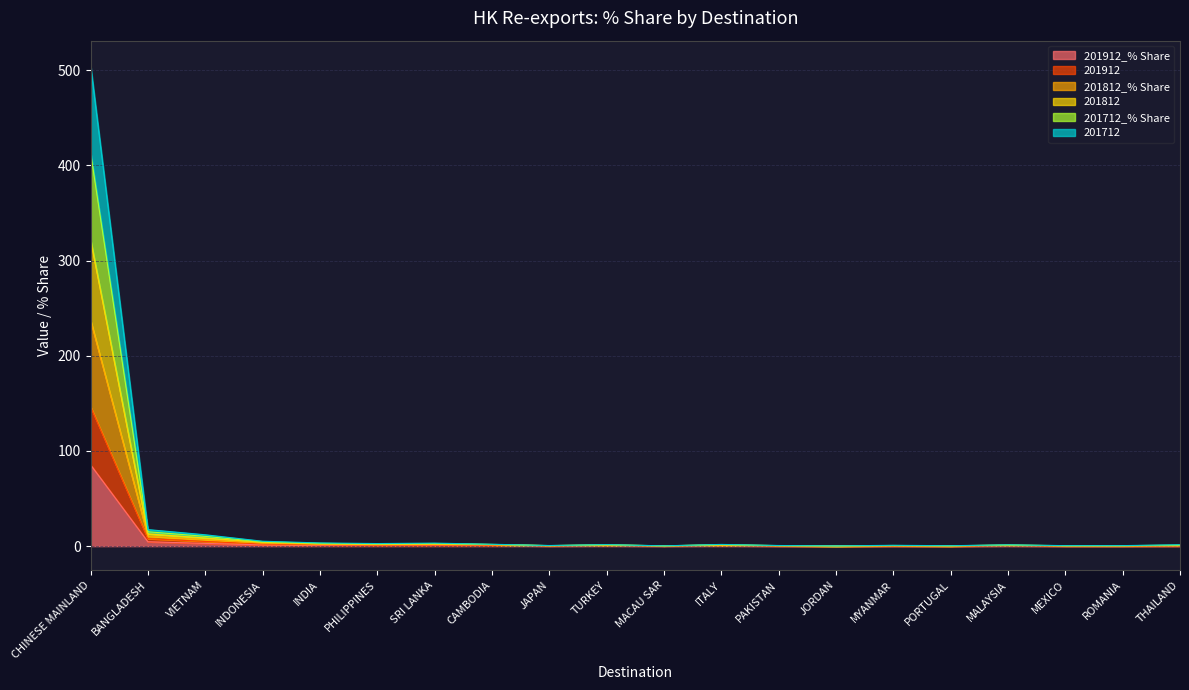

At which category is the sum across all series the highest?

CHINESE MAINLAND